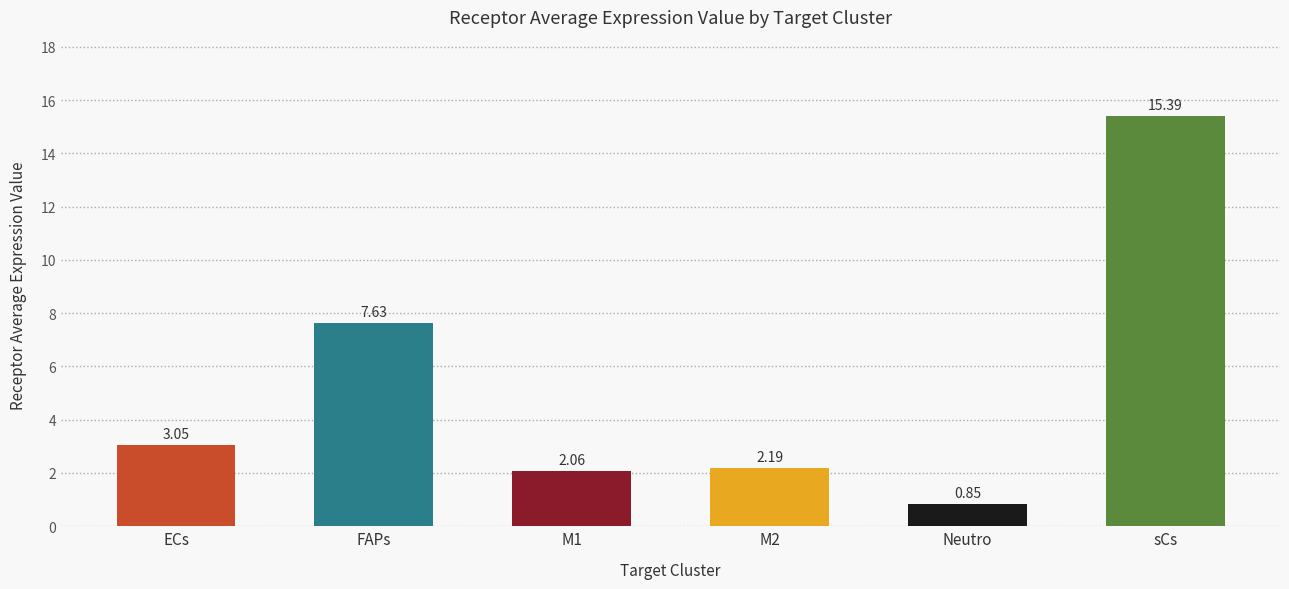

What is the label of the 2nd bar from the left?

FAPs